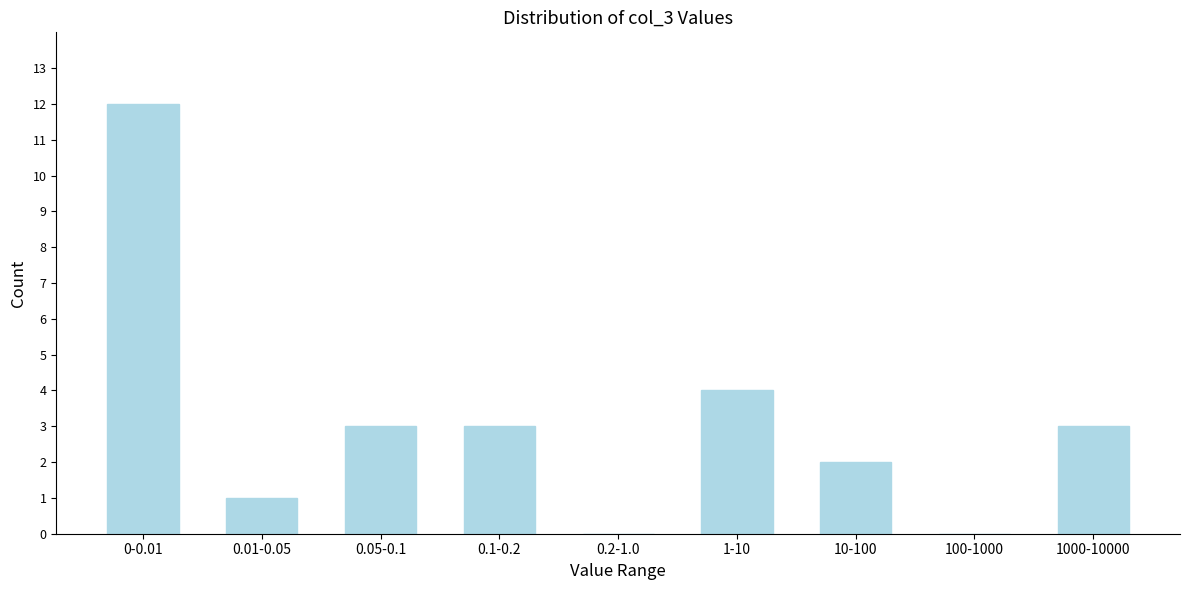

Reading left to right, transcribe all the data shown in this chart.

0-0.01=12	0.01-0.05=1	0.05-0.1=3	0.1-0.2=3	0.2-1.0=0	1-10=4	10-100=2	100-1000=0	1000-10000=3